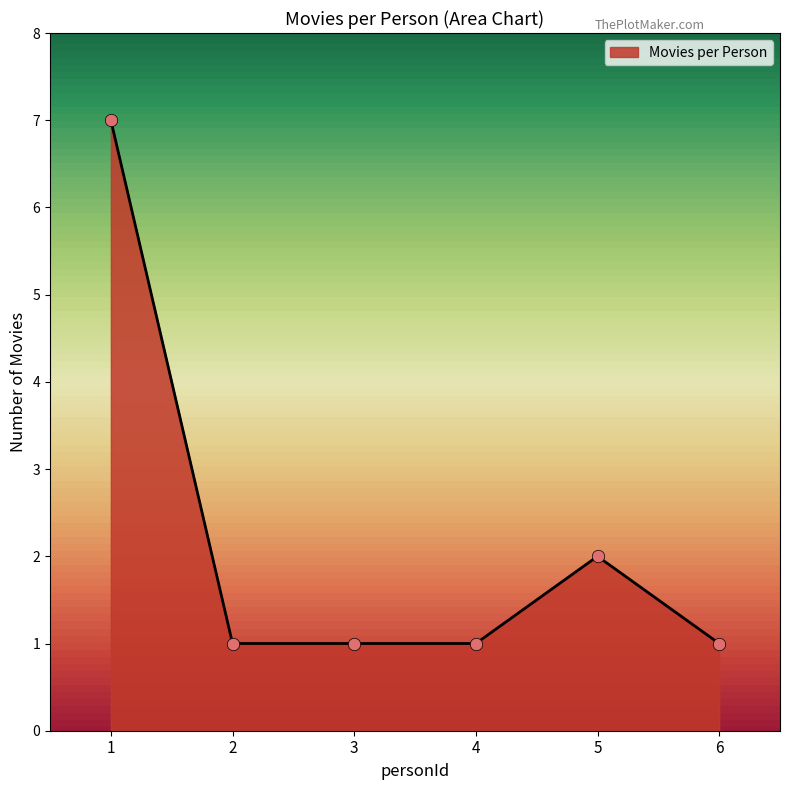

What is the change in value from 1 to 4?

-6